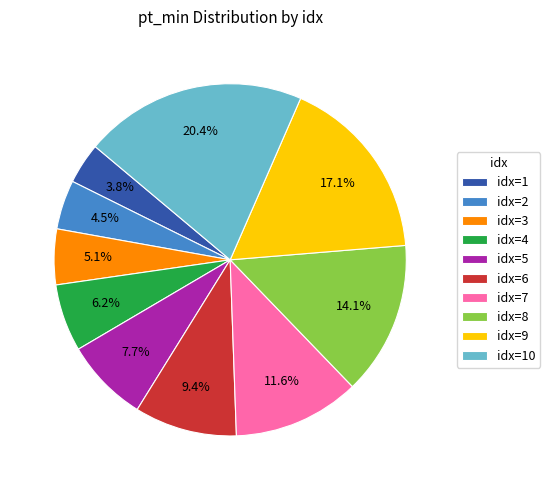

Rank the categories by value from lowest to highest.

idx=1, idx=2, idx=3, idx=4, idx=5, idx=6, idx=7, idx=8, idx=9, idx=10